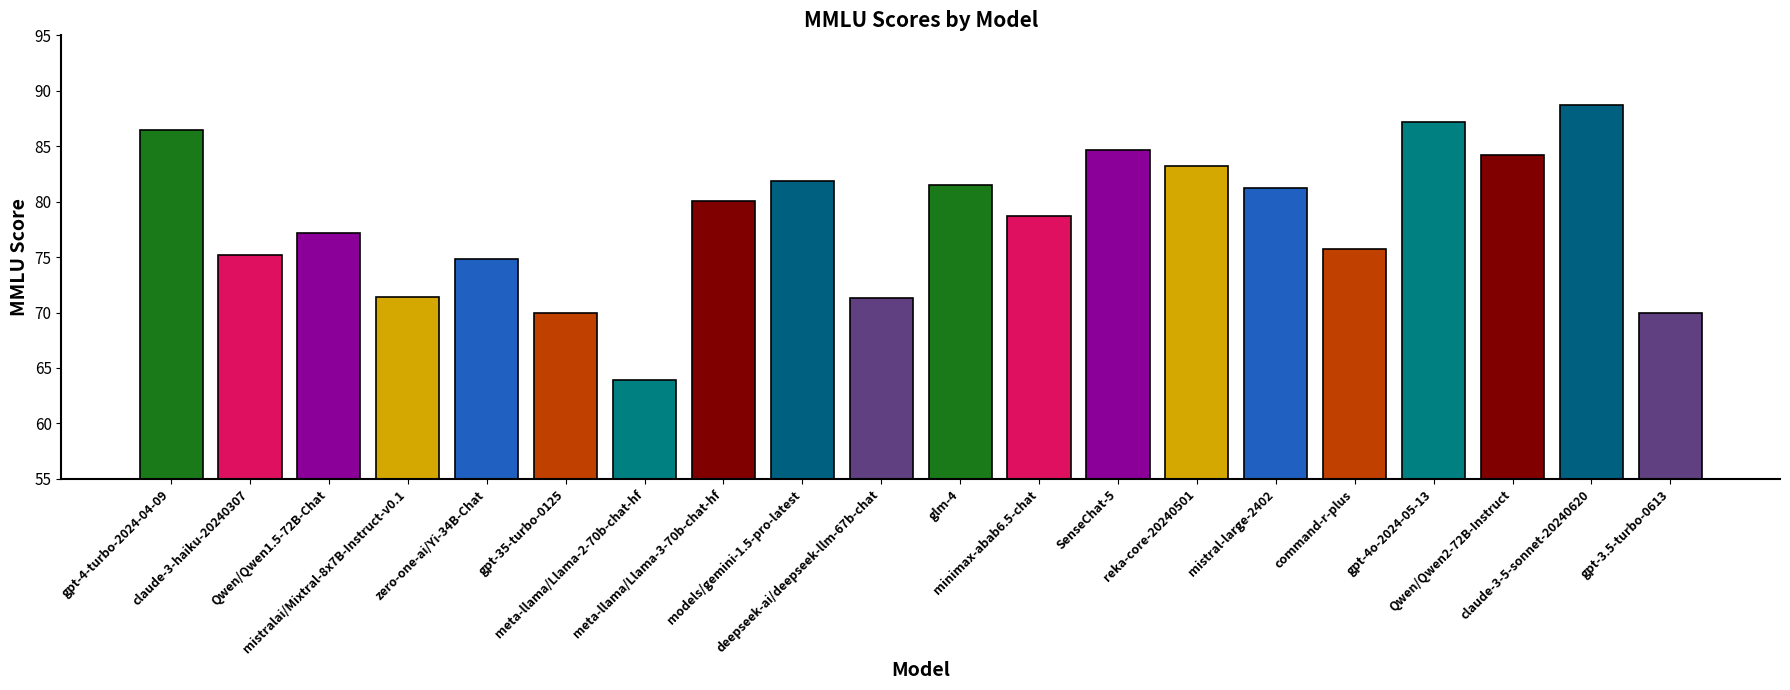

What is the minimum value shown in the chart?

63.9